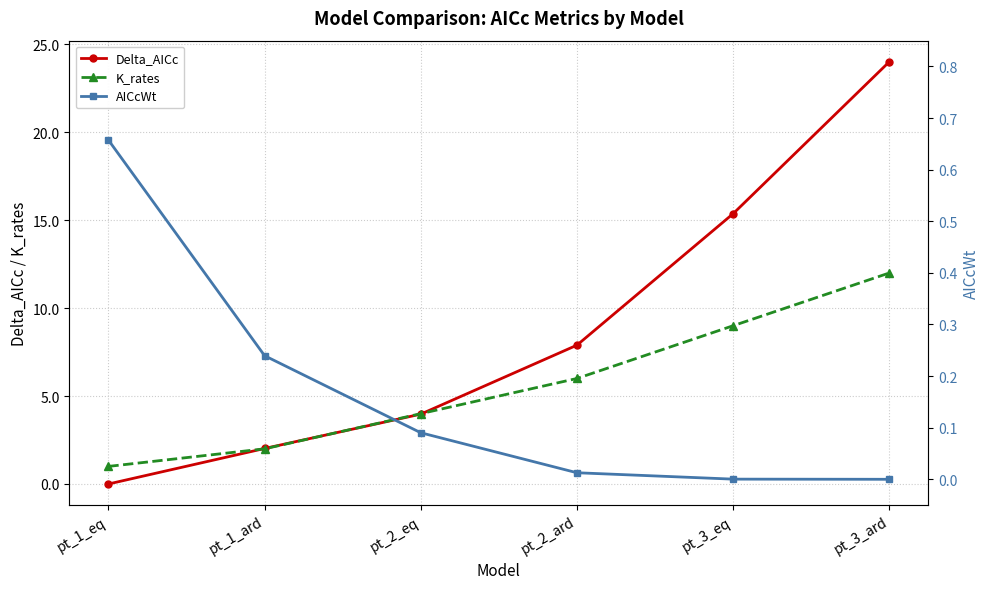

What is the label of the 4th point from the right?

pt_2_eq